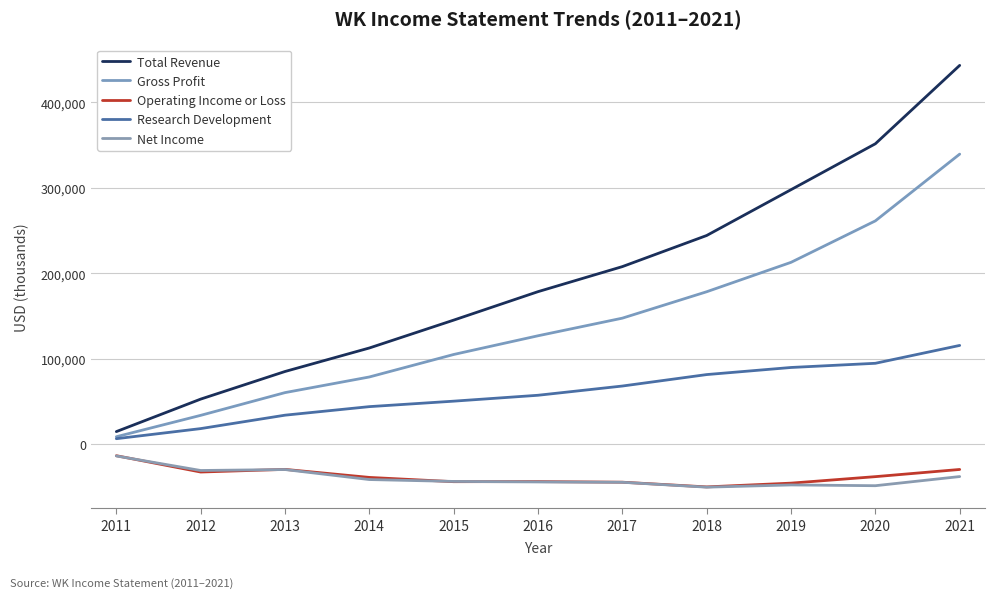

What is the difference between the maximum and minimum values in the Total Revenue series?

428400